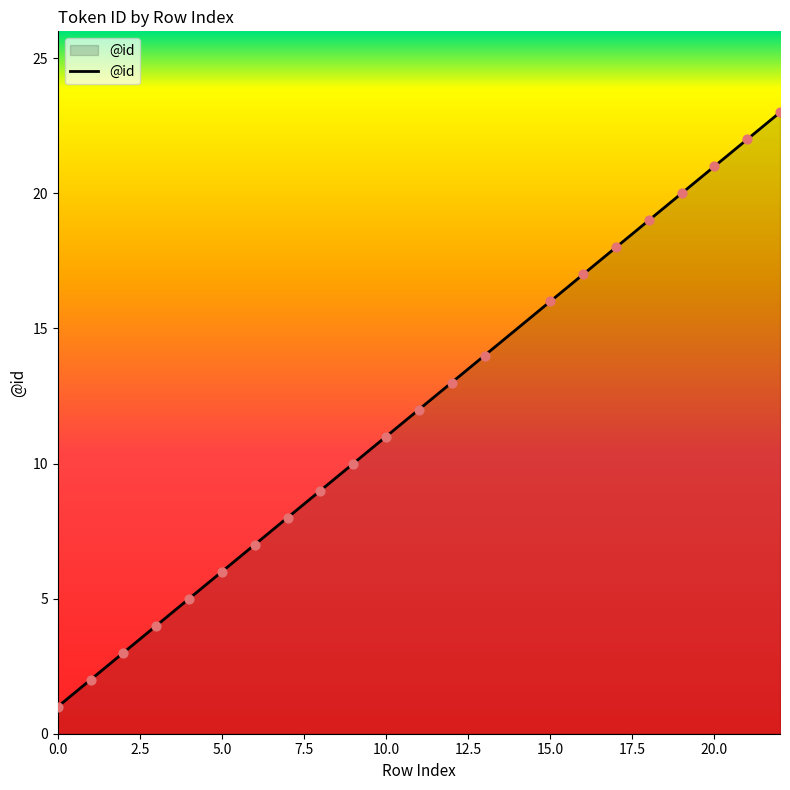

What is the maximum value shown in the chart?

23